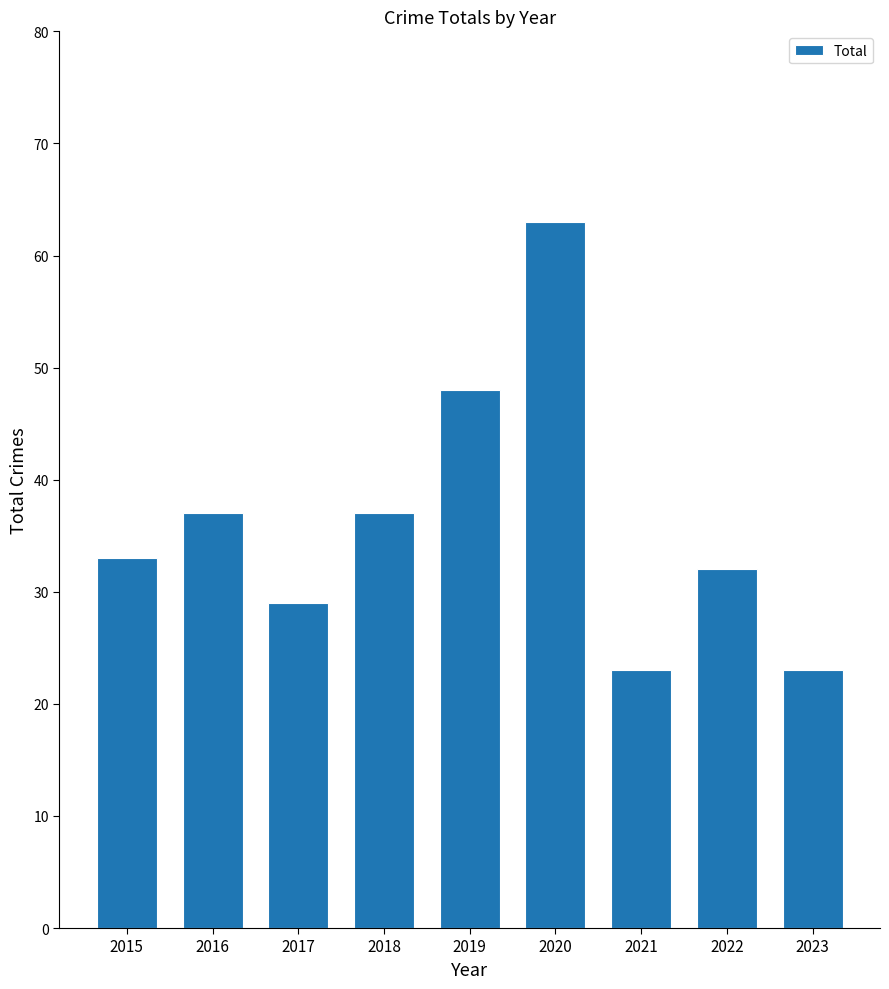

Where is the data nearest to the value 43?

2019